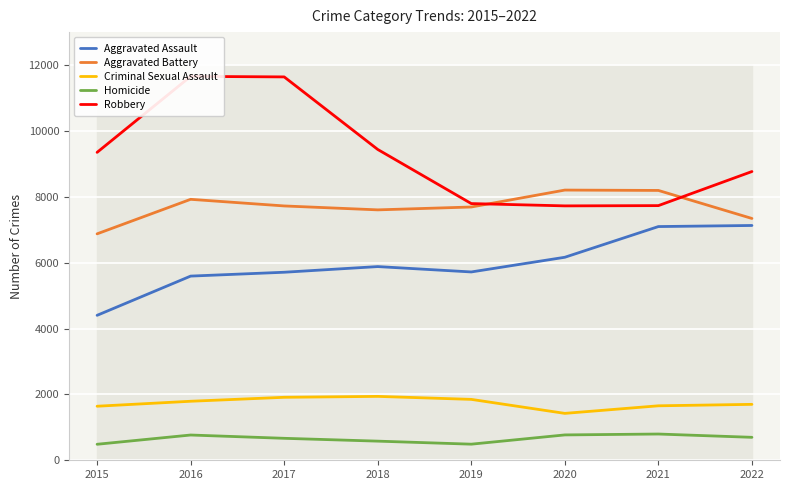

What is the value of the Homicide point at the 2nd from the left?

767